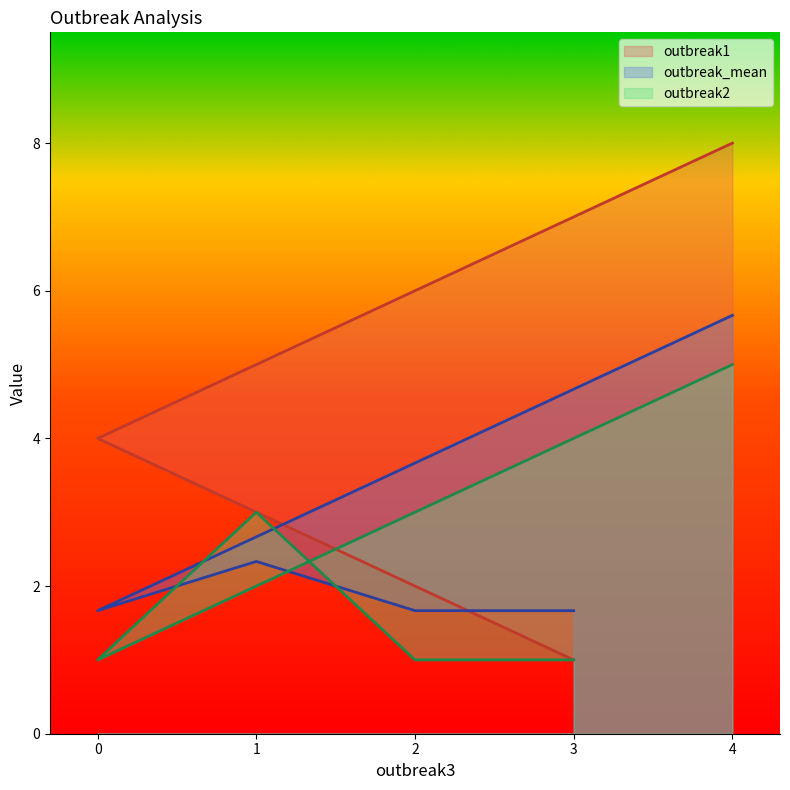

True or false: outbreak2 and outbreak_mean cross at least once.

True